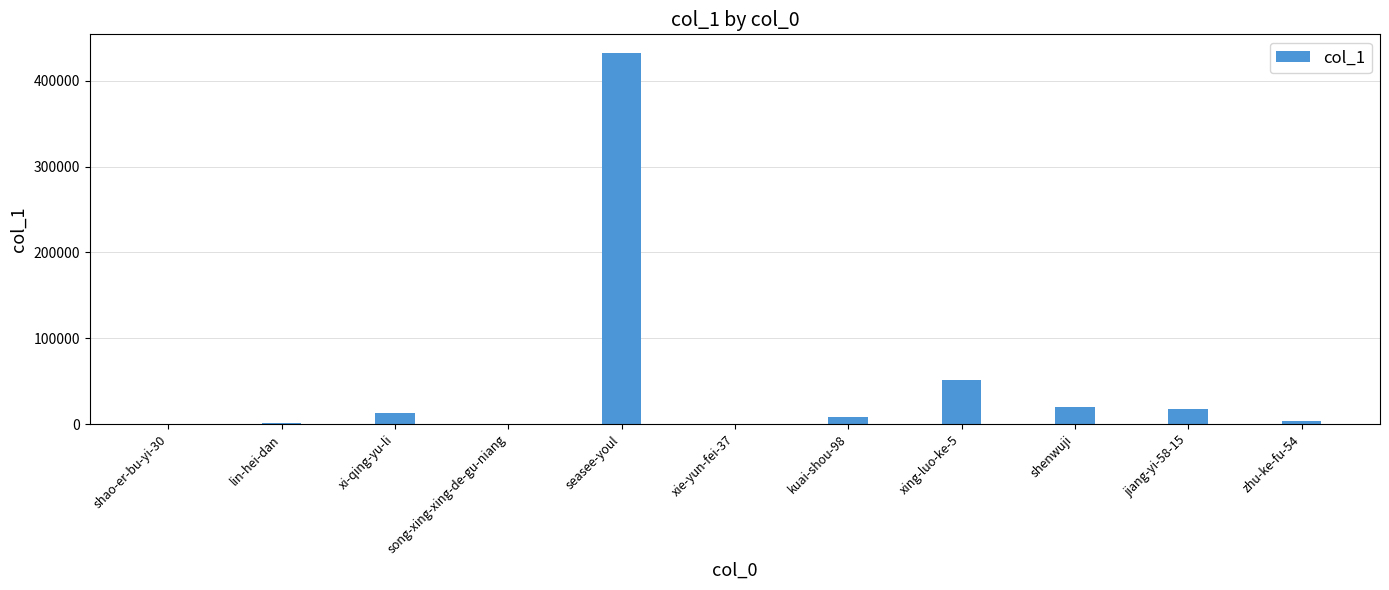

Which category has the highest value across all series?

seasee-youl